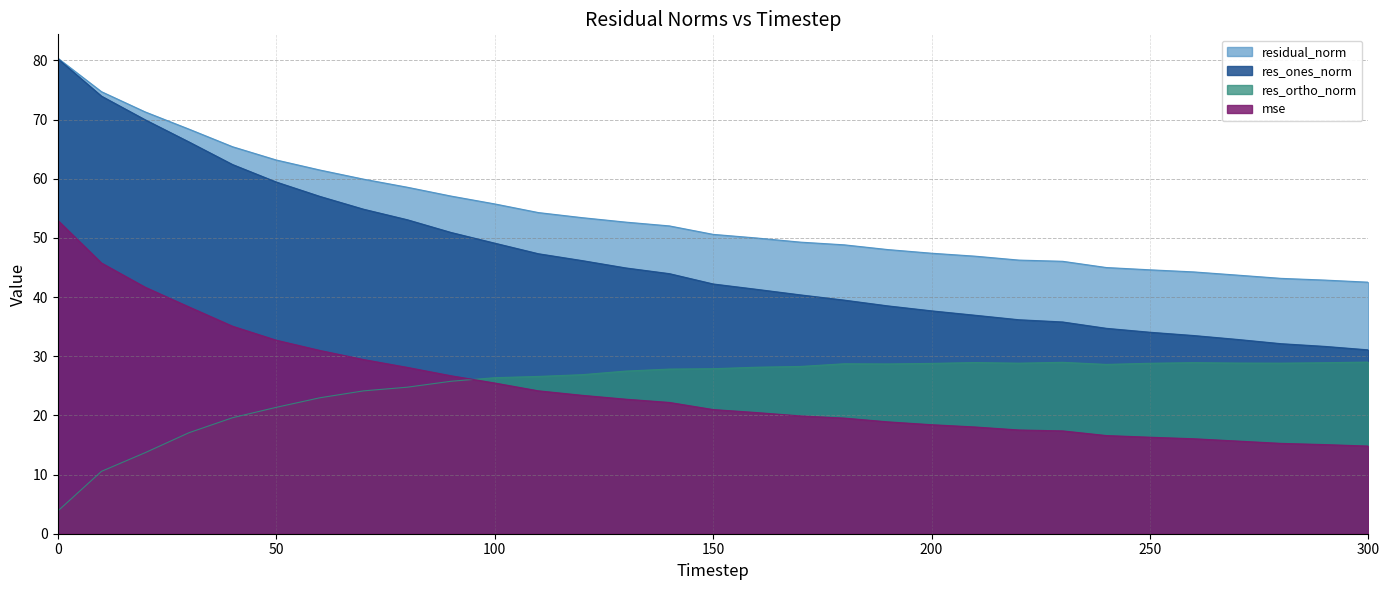

True or false: mse has more than 1 points higher than both neighbors.

False